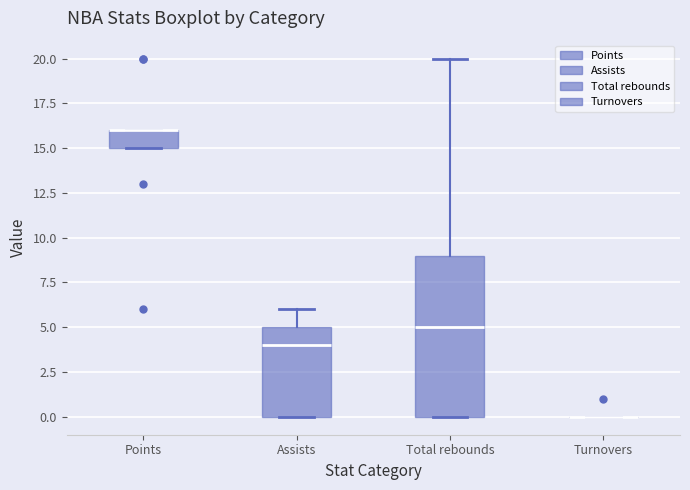

Comparing the boxes themselves (not the whiskers), which one is the tallest?

Total rebounds